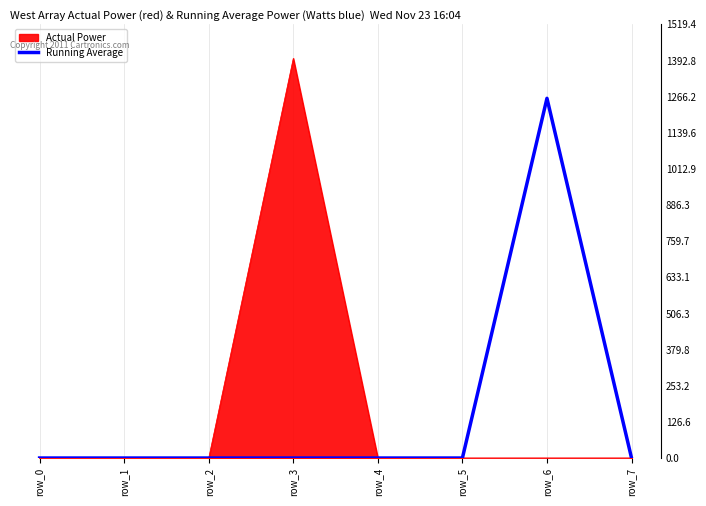

Does the chart have visible grid lines?

Yes